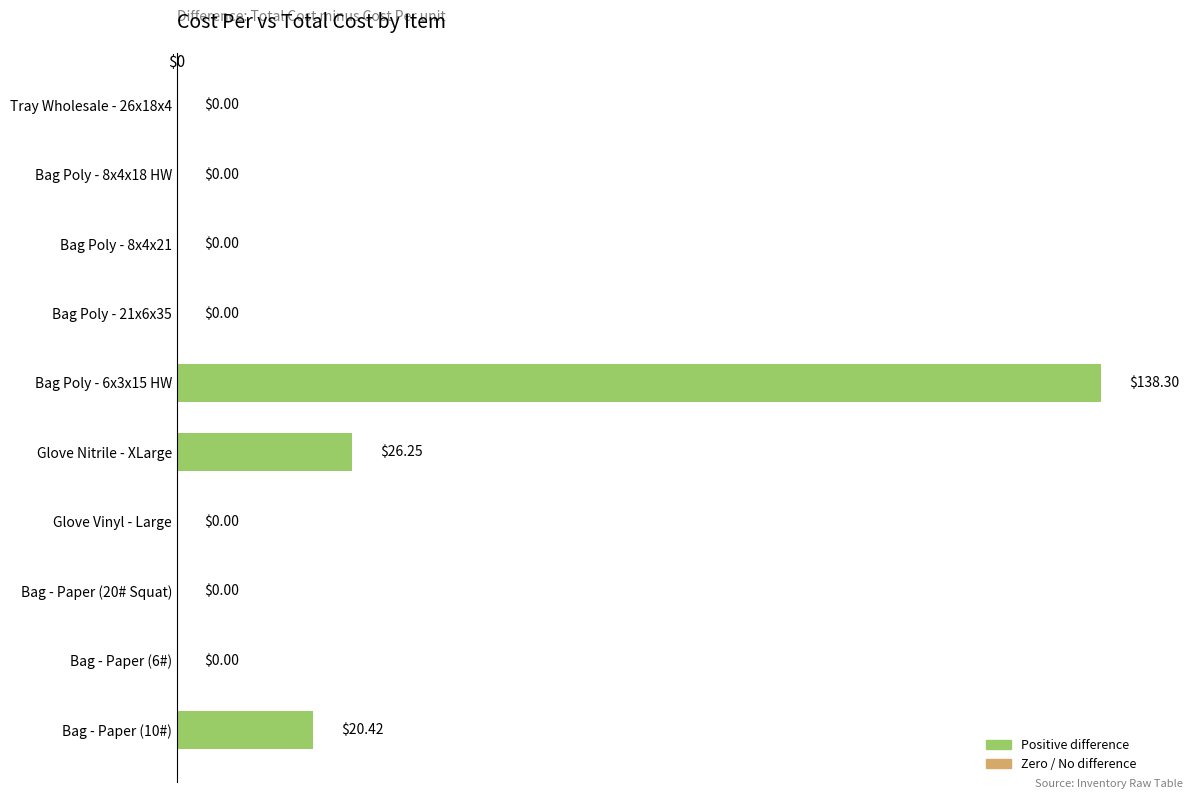

What is the sum of all values?

185.0